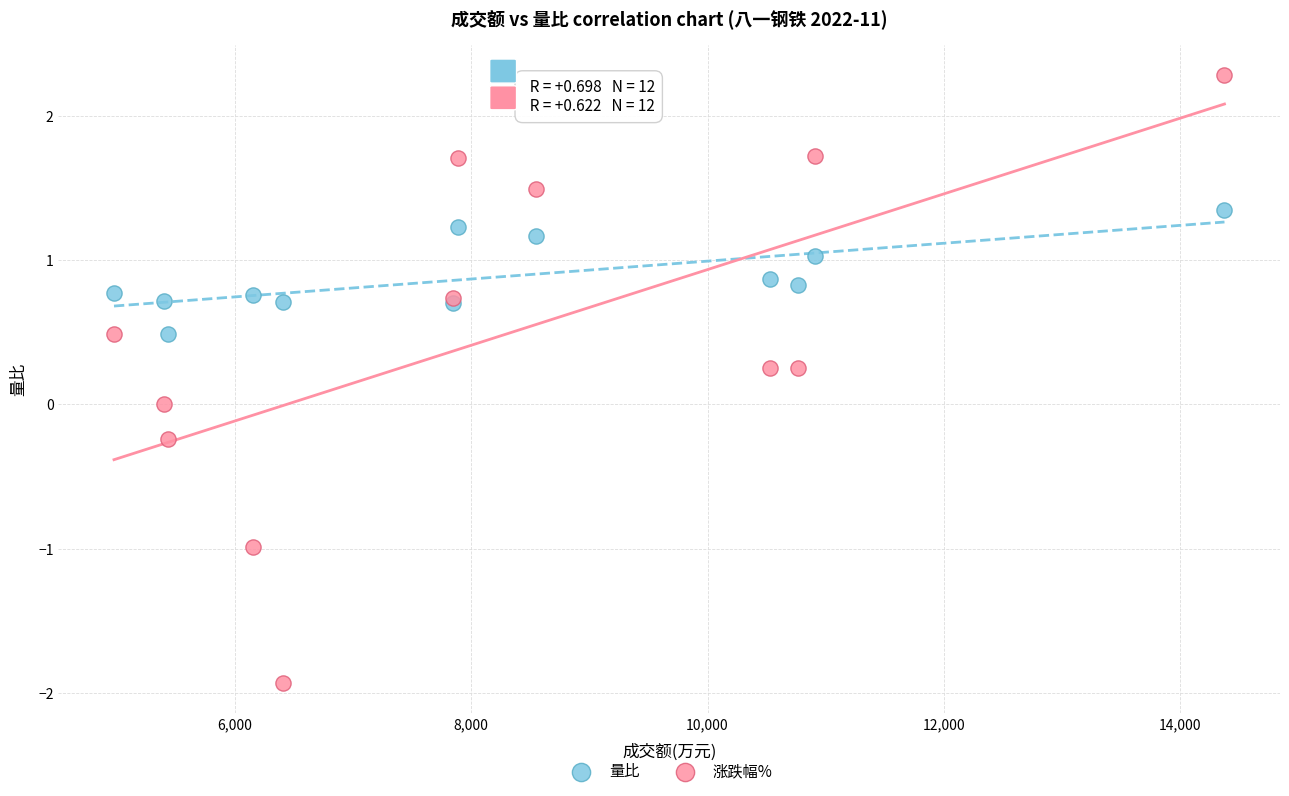

What is the X range (max minus min) for the scatter plot?

9400.0